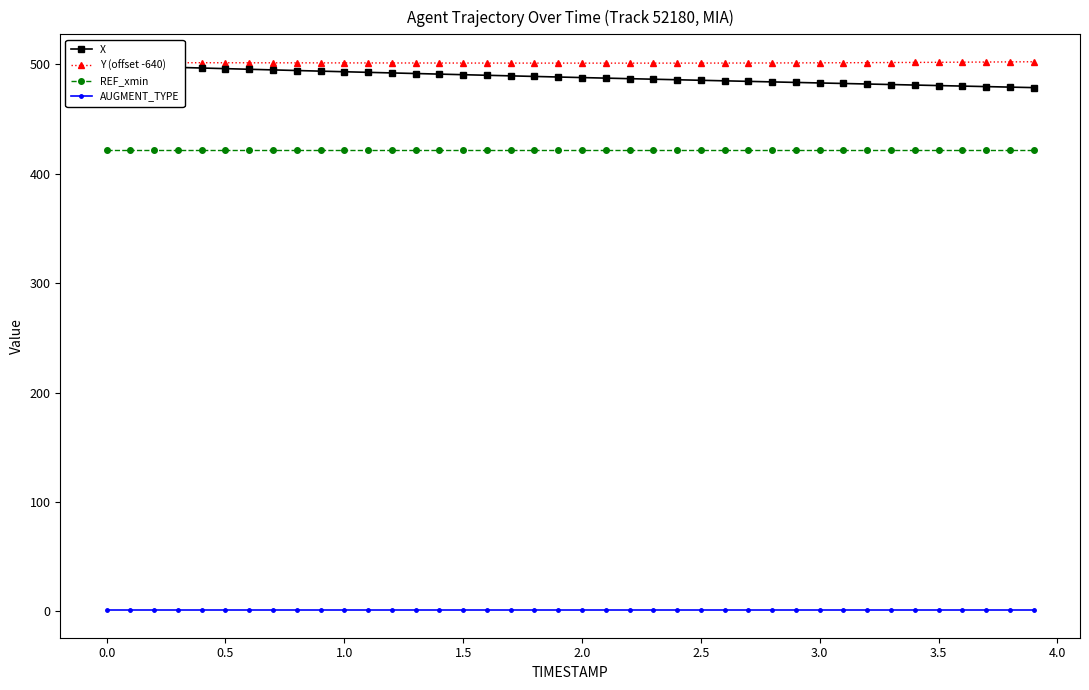

True or false: Y (offset -640) and X cross at least once.

False